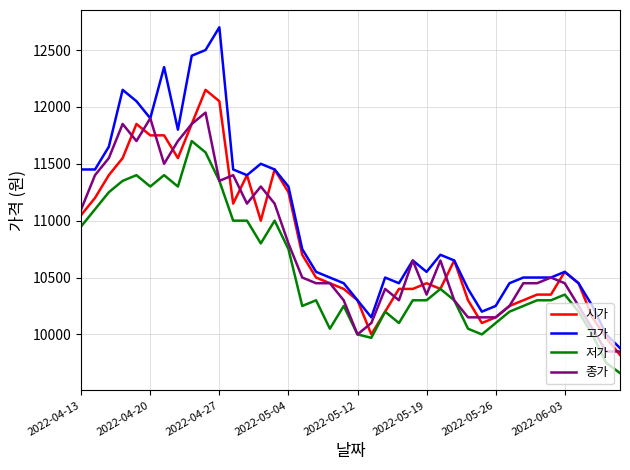

Which series has the largest total across all categories?

고가